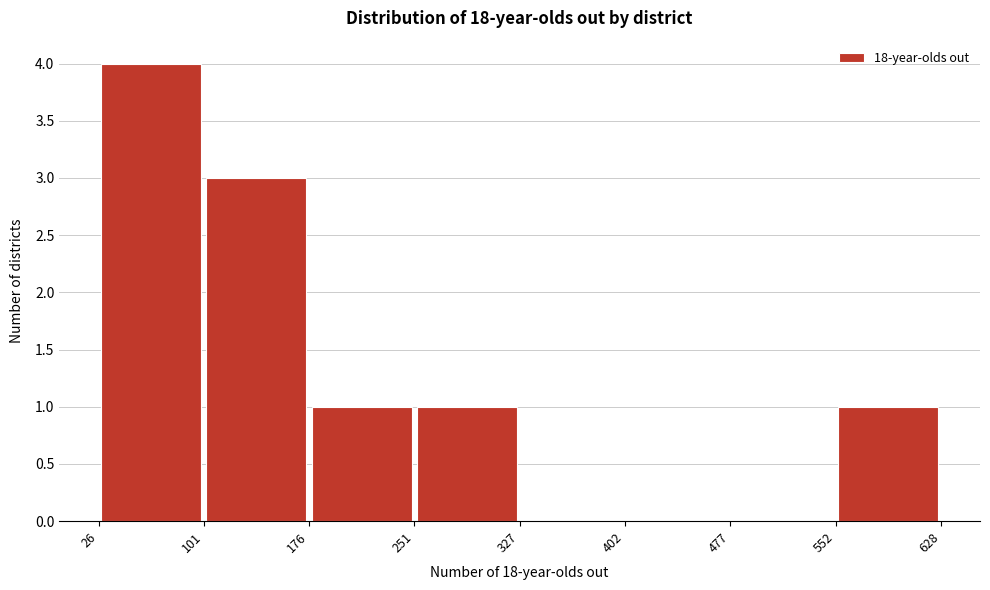

Reading left to right, list every bar in this chart as the range it spans on the x-axis followed by its height. The values are not printed on the chart, so give them approximately, as read against the axis.

26 to 101: 4
101 to 176: 3
176 to 251: 1
251 to 327: 1
327 to 402: 0
402 to 477: 0
477 to 552: 0
552 to 628: 1